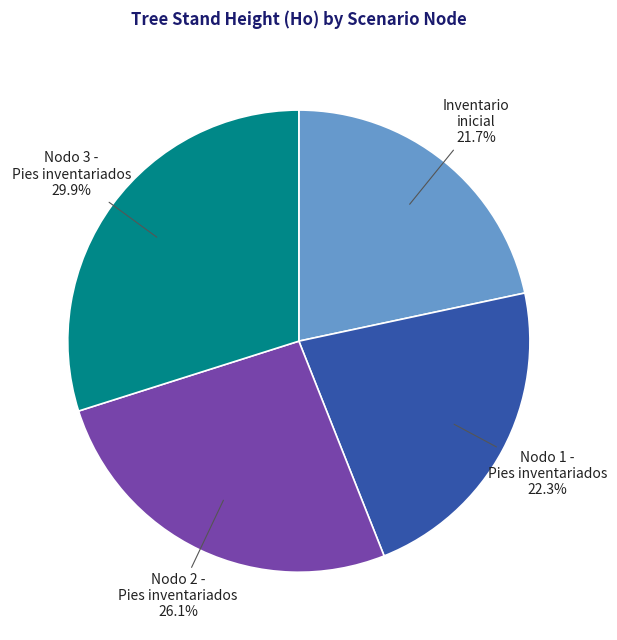

Does any single category account for the majority?

No